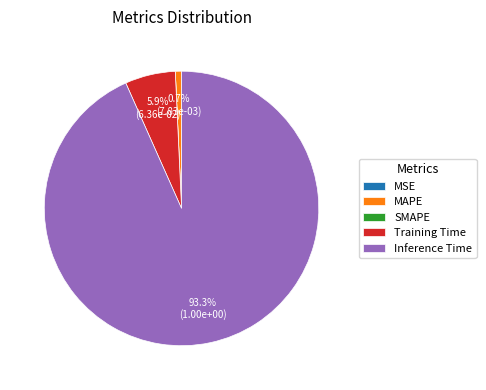

Is it true that Training Time is 1% of the pie?

False